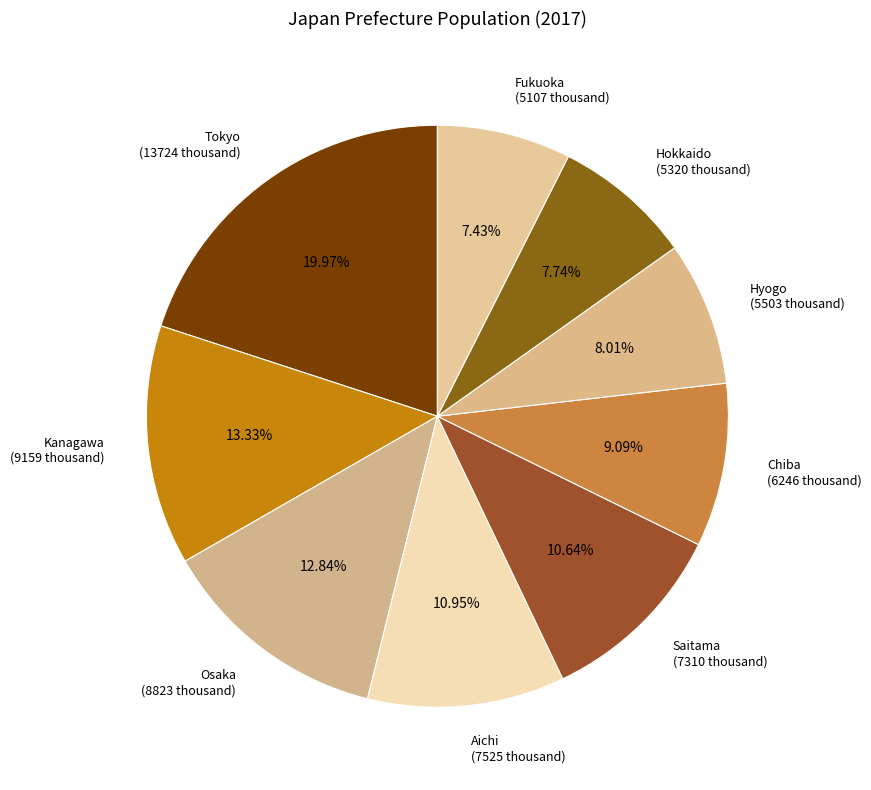

Between Kanagawa and Fukuoka, which is larger?

Kanagawa